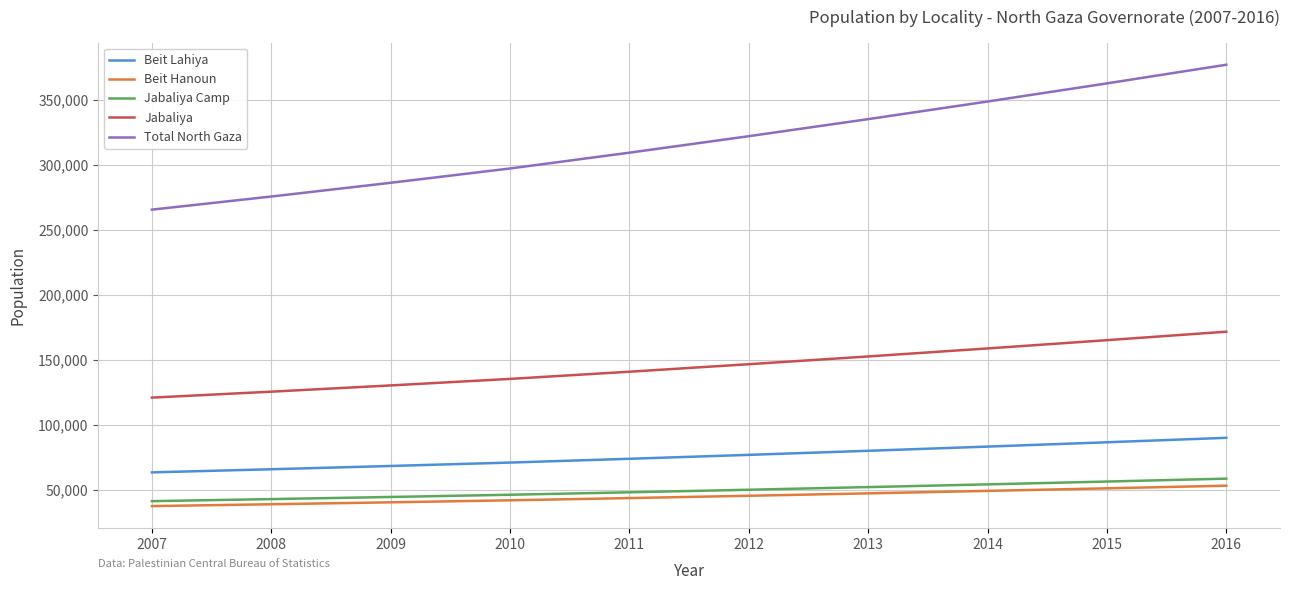

What is the spread (max minus min) of values at 2014?

299701